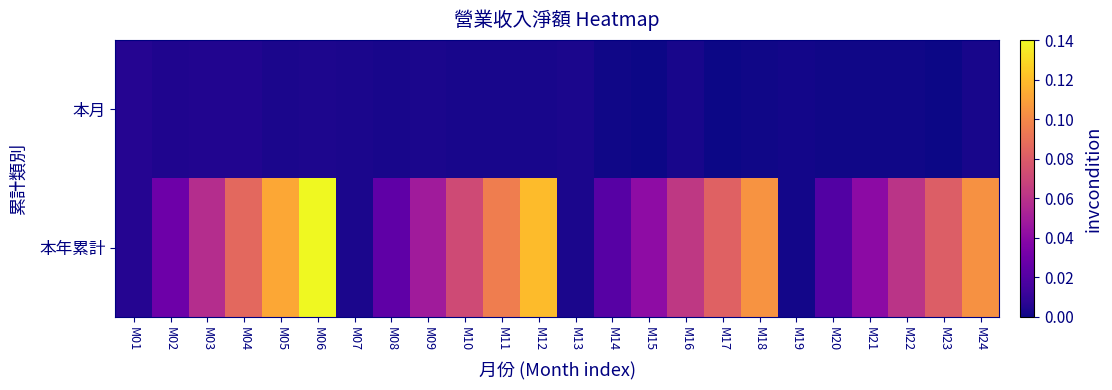

Between M09 and M18, which is larger?

M09